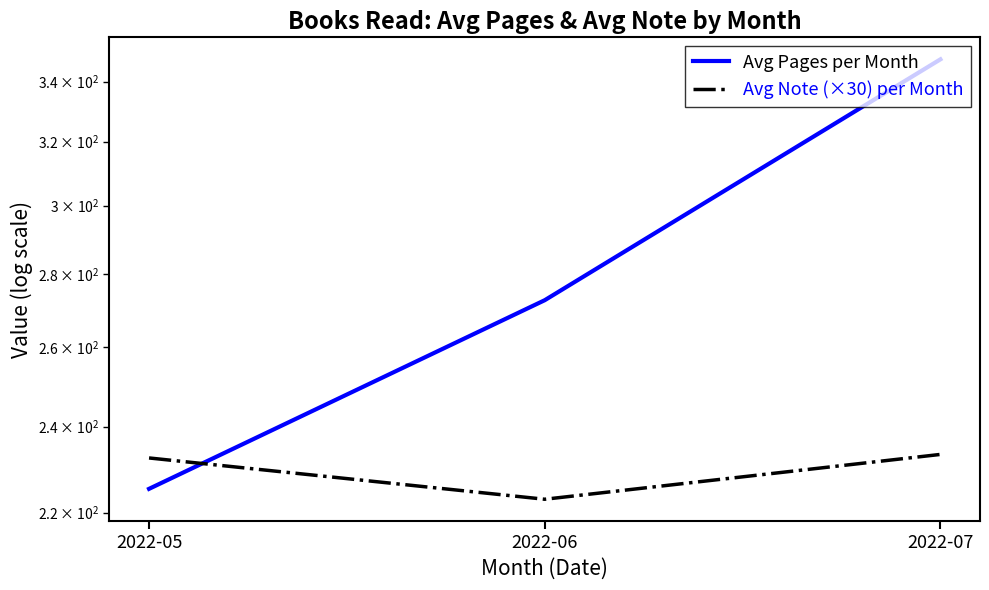

What are all the series names shown in the legend?

Avg Pages per Month, Avg Note (×30) per Month